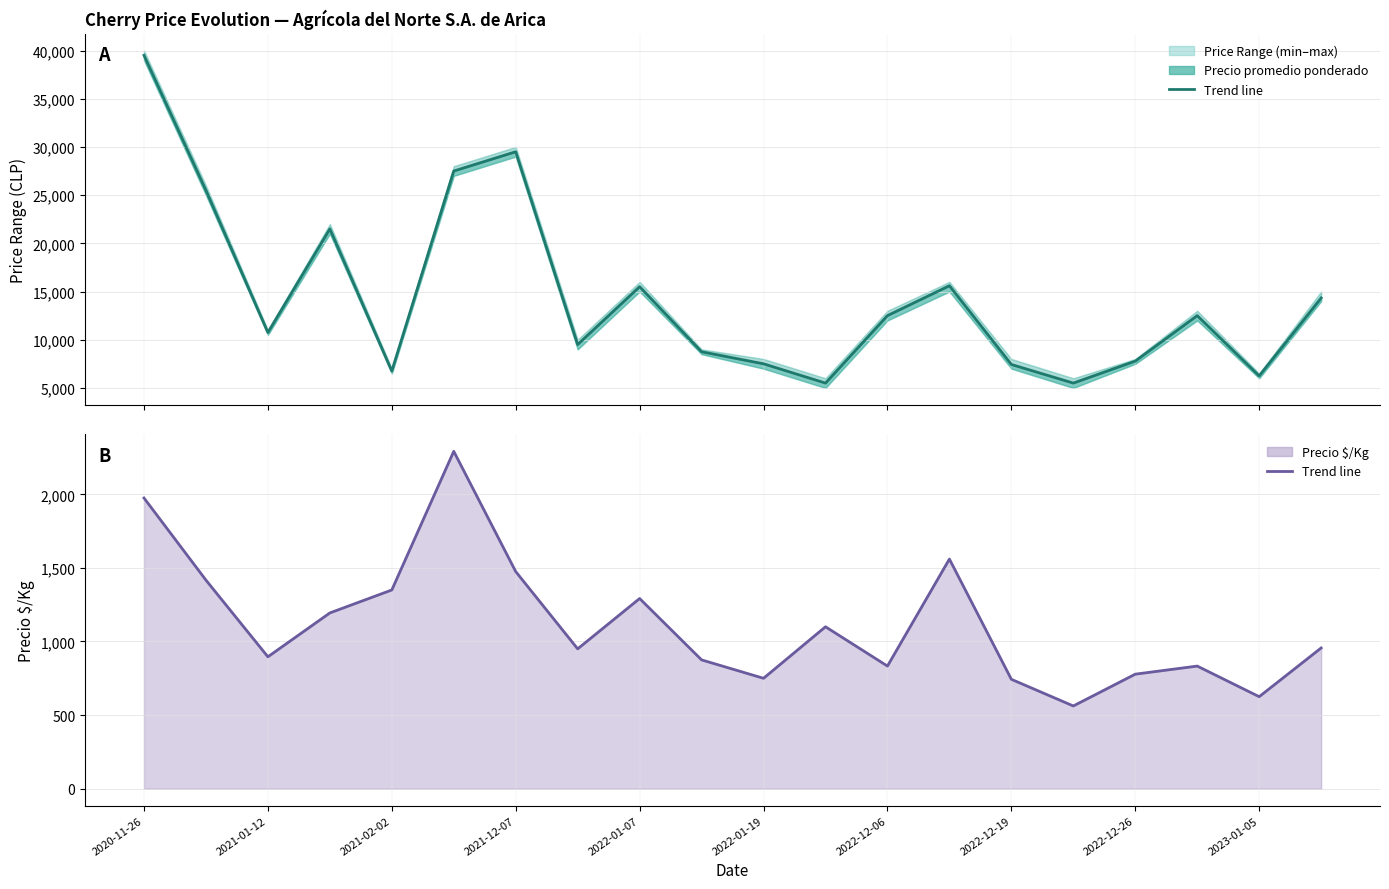

At which category is the sum across all series the highest?

2020-11-26